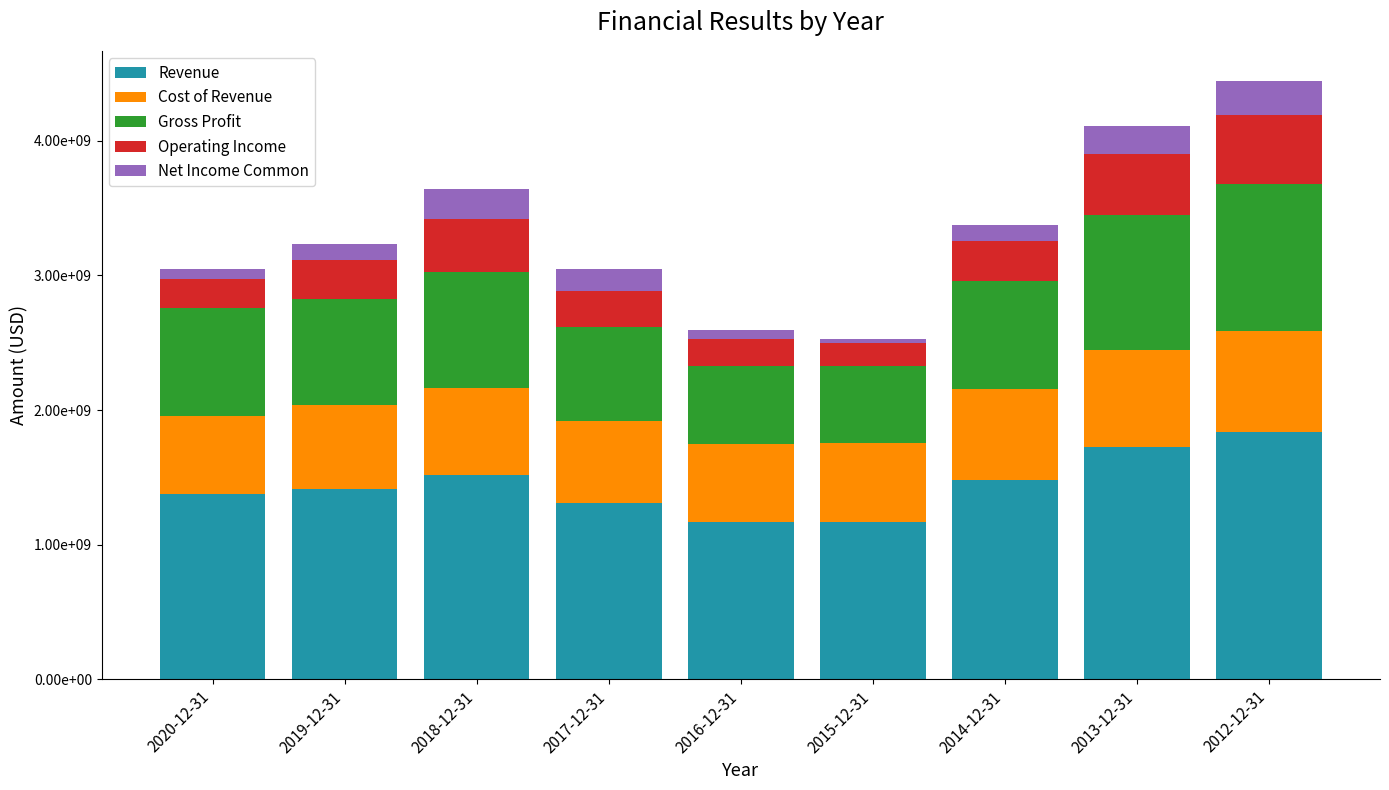

What are all the series names shown in the legend?

Revenue, Cost of Revenue, Gross Profit, Operating Income, Net Income Common